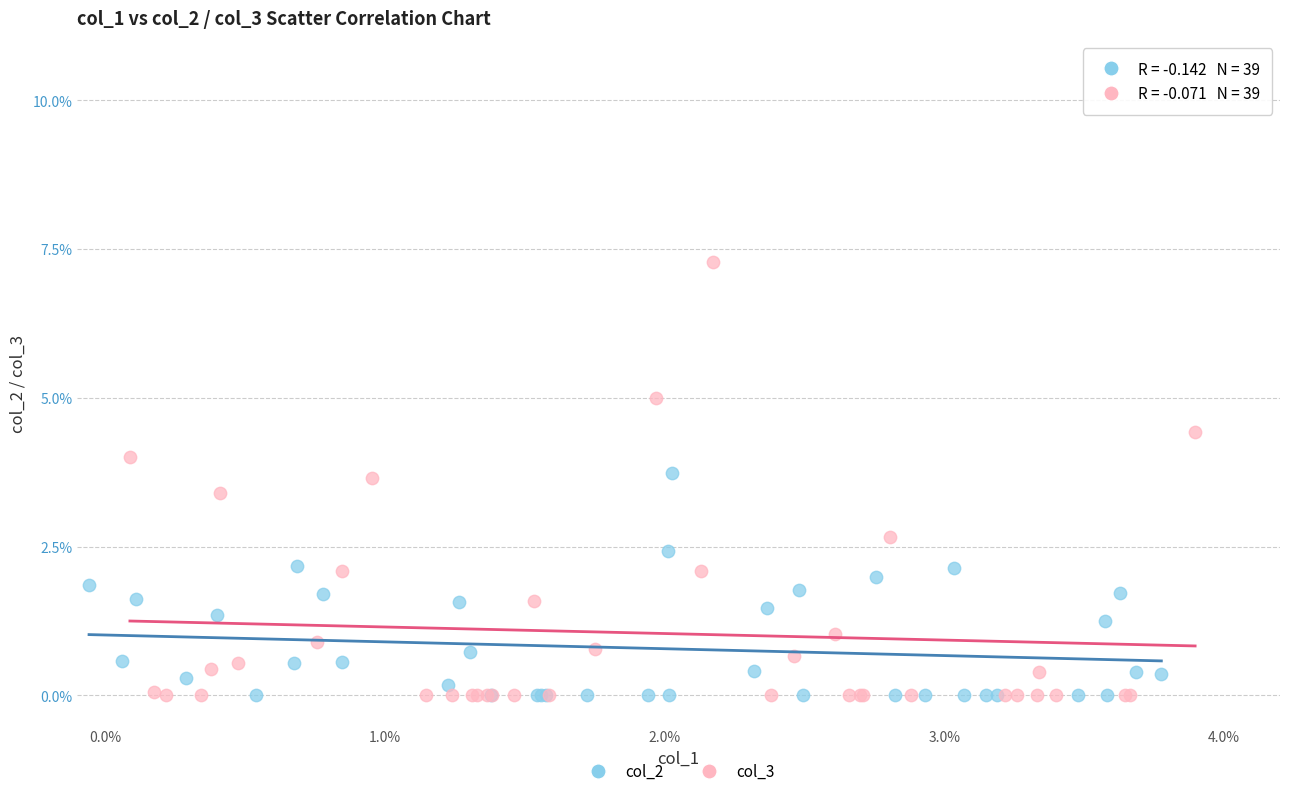

What are all the series names shown in the legend?

col_2, col_3